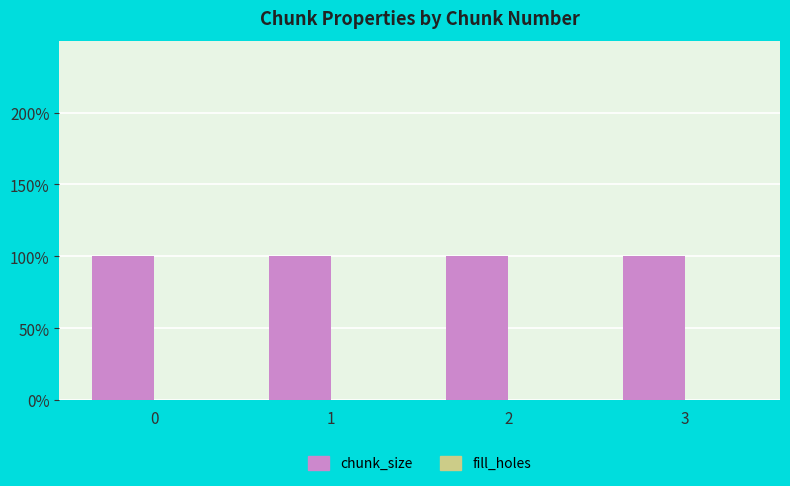

What is the value of the chunk_size bar at the 2nd from the left?

1